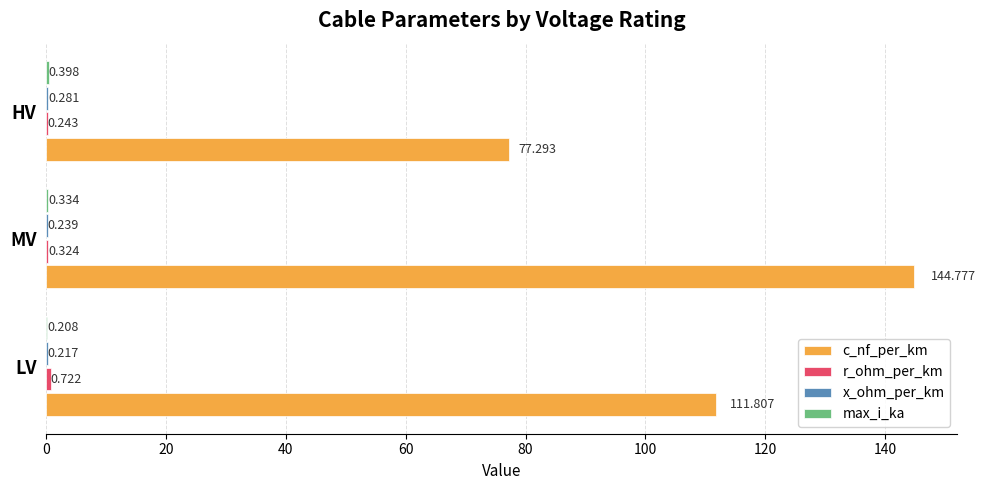

Count the number of categories in the chart.

3